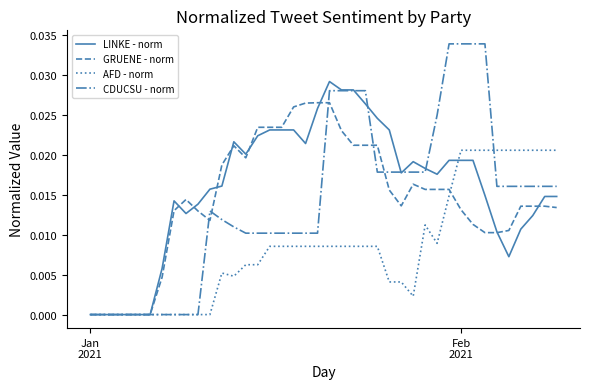

Which series has the largest range (max minus min)?

CDUCSU - norm